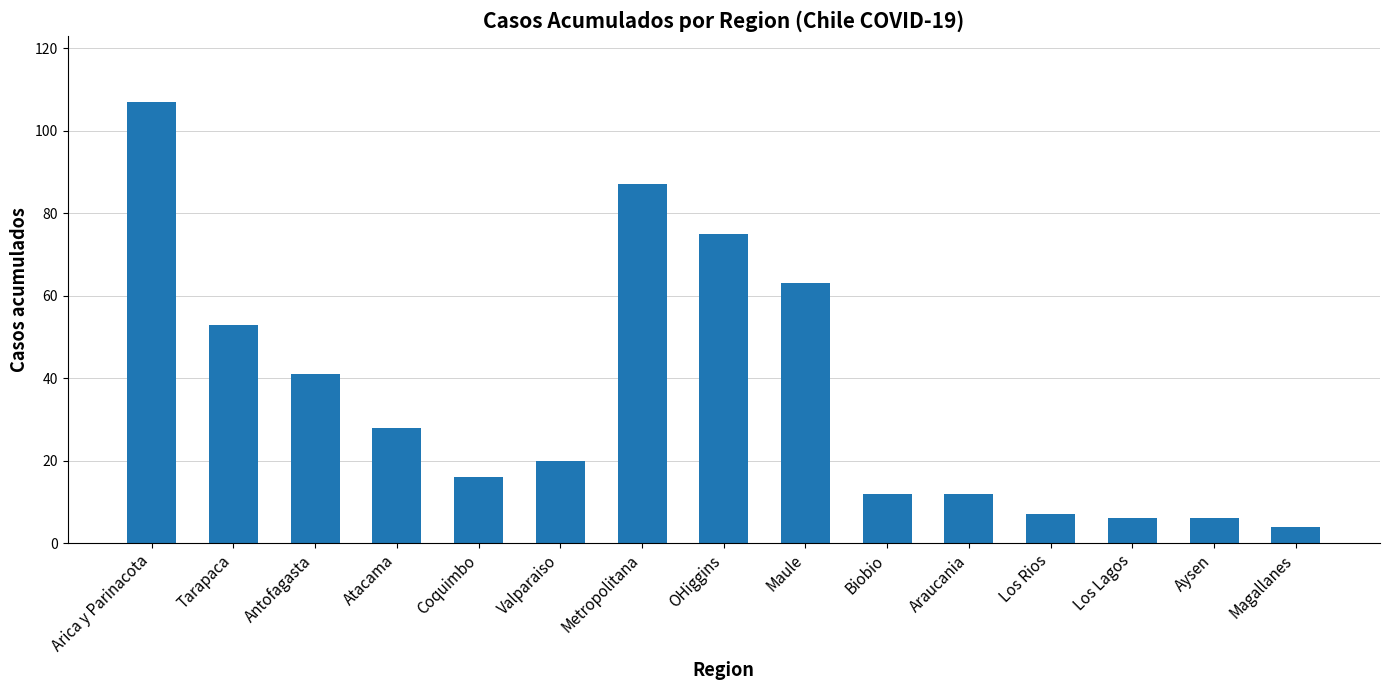

Is it true that the value at Maule is 63?

True